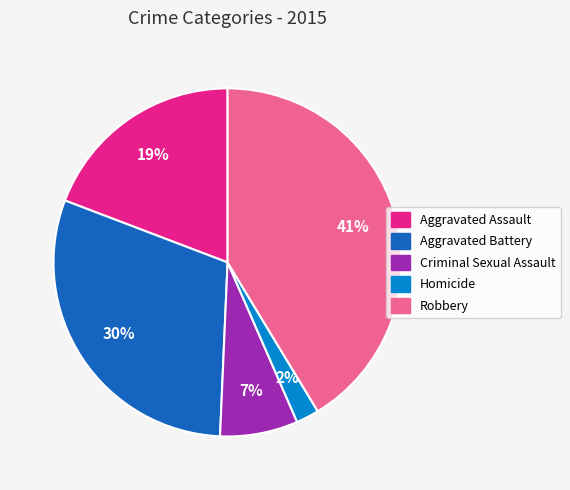

Is the sum of Homicide and Robbery greater than half?

No